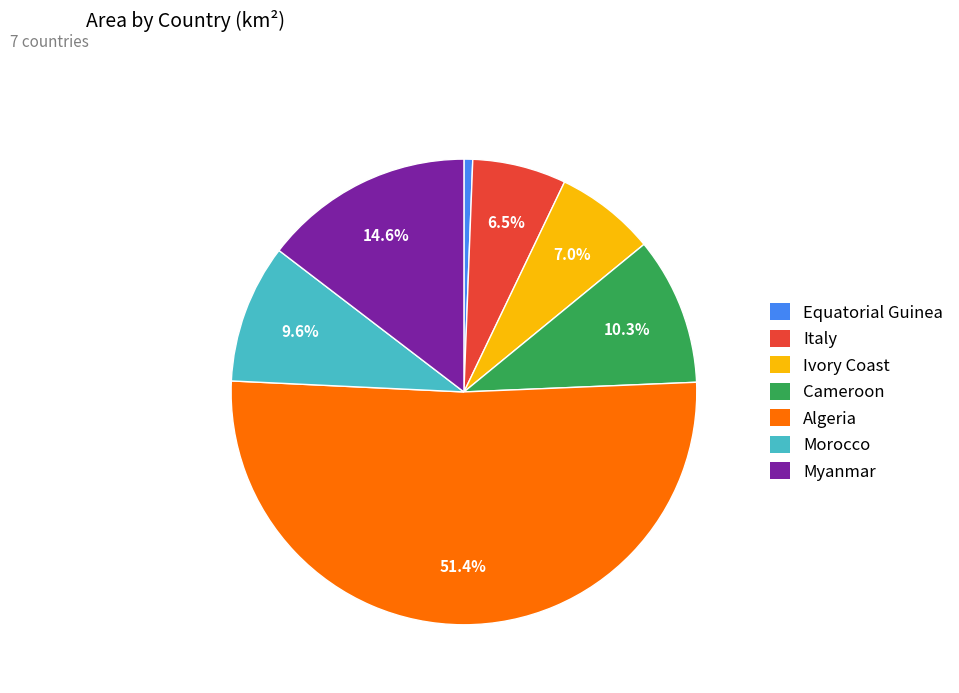

Approximately how many times larger is the value at Myanmar compared to Italy?

2.2